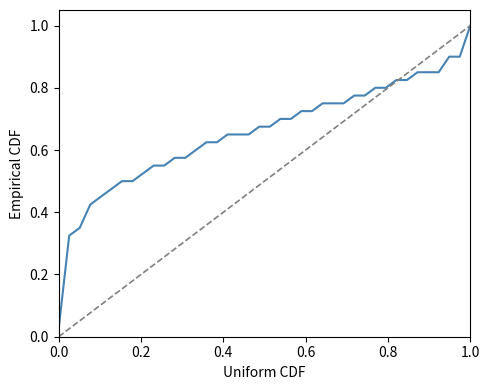

What is the greatest value displayed?

1.0